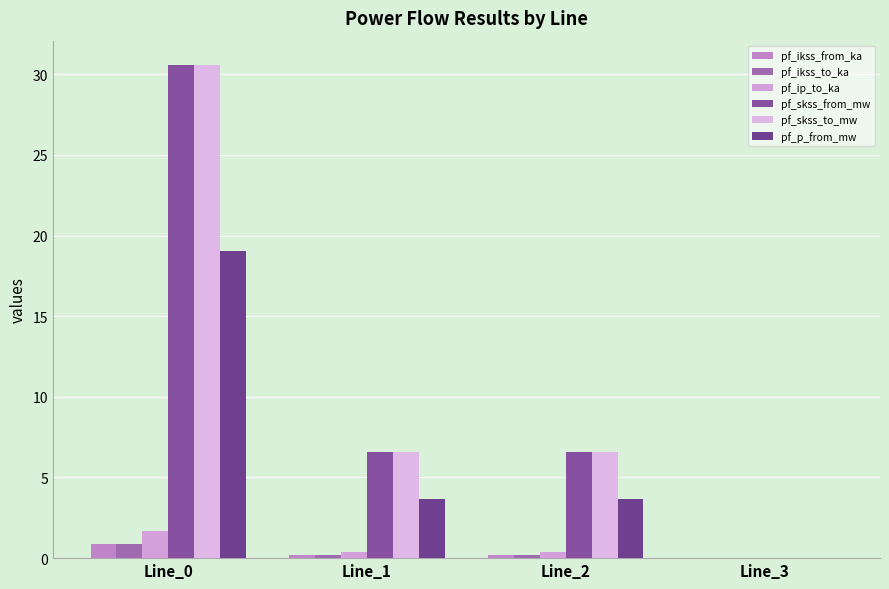

List the labels in order of pf_ikss_from_ka value, largest first.

Line_0, Line_1, Line_2, Line_3